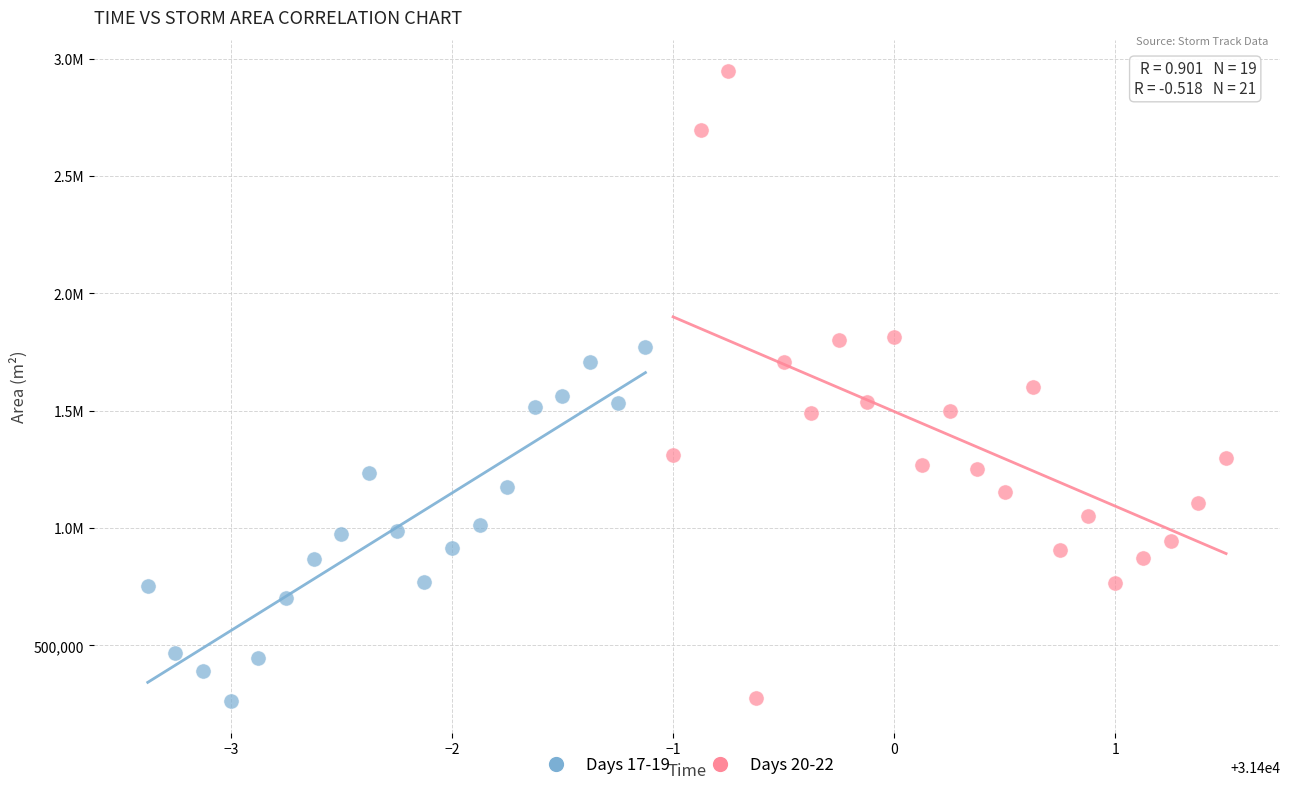

What are all the series names shown in the legend?

Days 17-19, Days 20-22